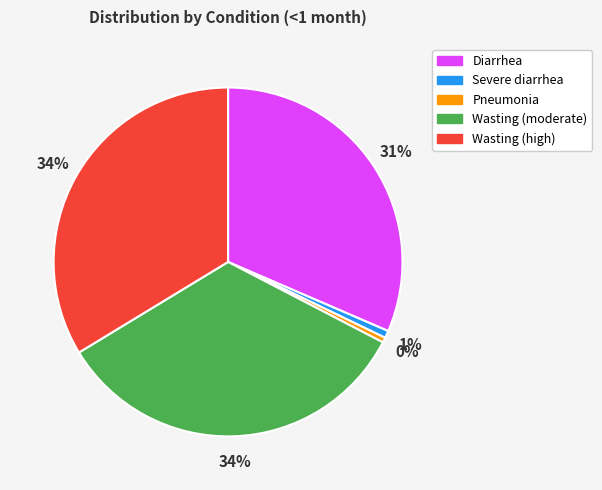

To the nearest percent, what is the difference between the Wasting (moderate) and Severe diarrhea slice percentages?

33%